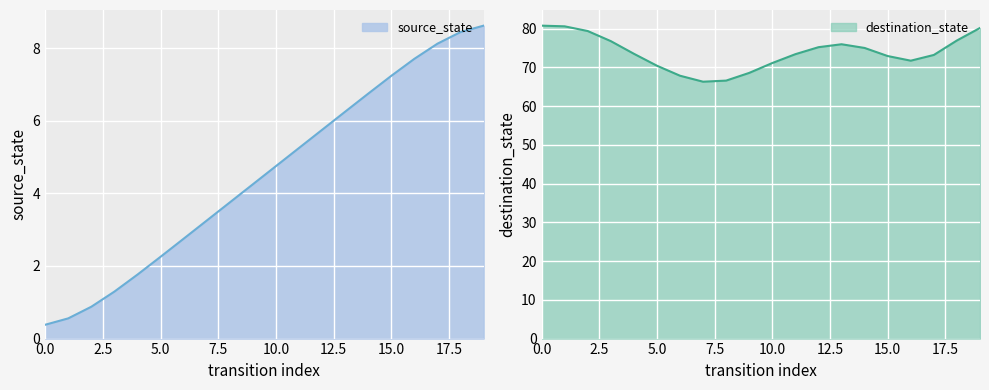

What is the sum of the values at 18 and 8?

12.2